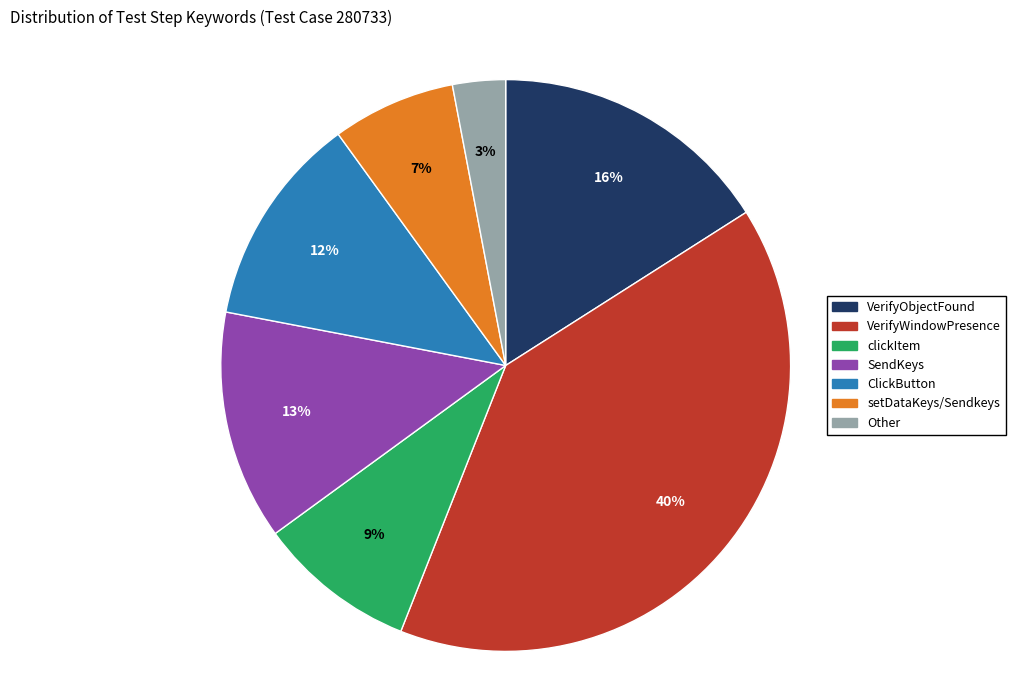

Count the number of slices in the pie.

7